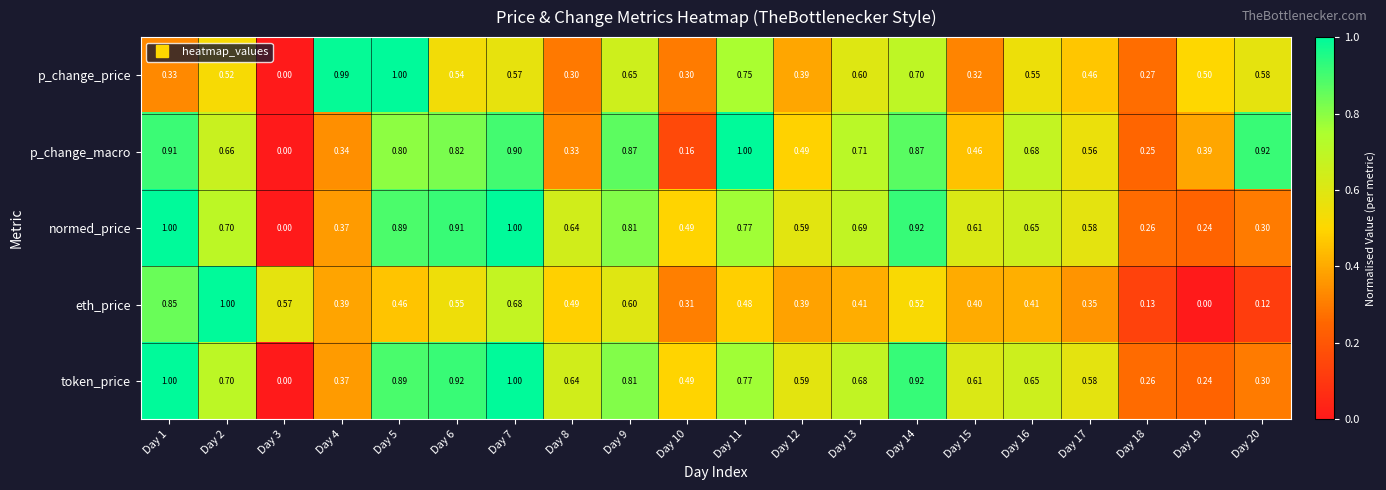

What is the total value across all series at Day 14?

3.9